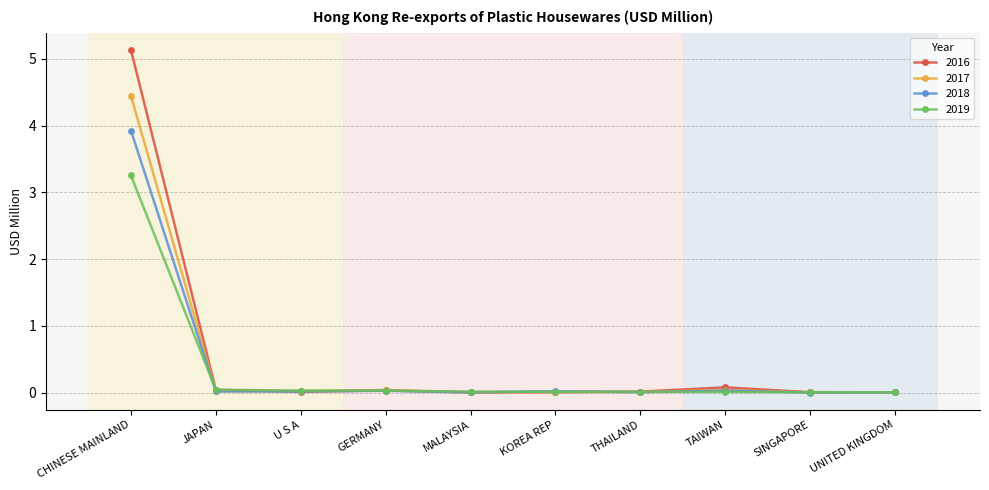

How many series are shown in this chart?

4